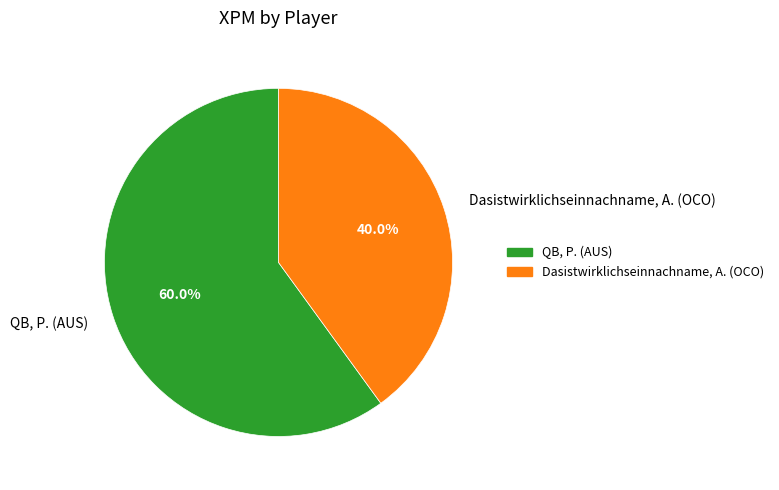

To the nearest percent, what percentage of the pie is QB, P. (AUS)?

60%